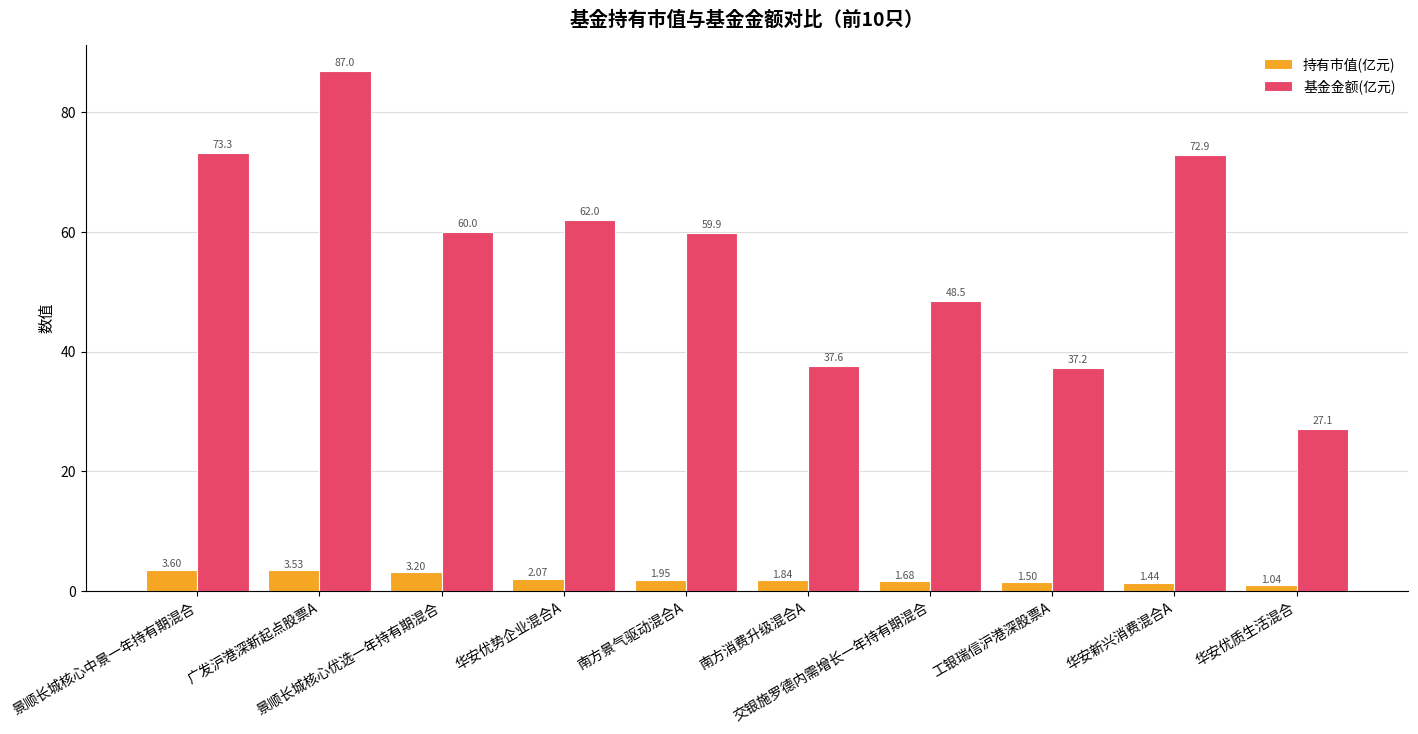

The value of 基金金额(亿元) at 南方消费升级混合A is 37.6. True or false?

True